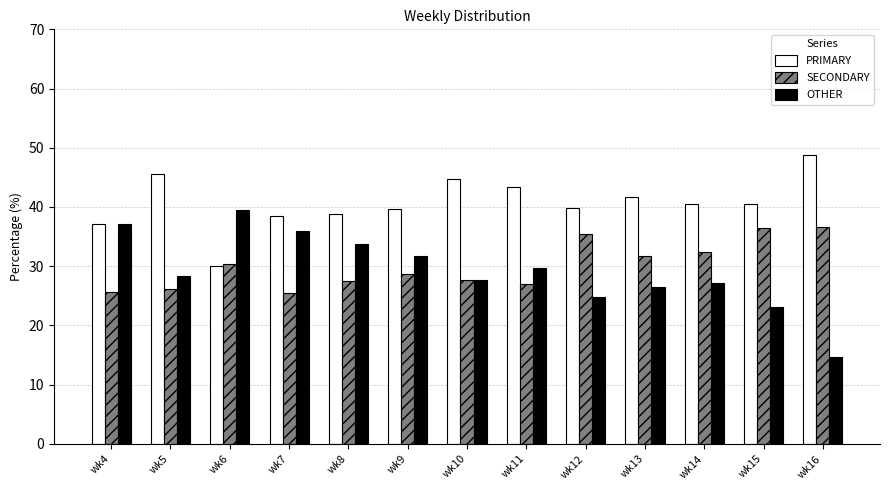

Which series has the largest range (max minus min)?

OTHER